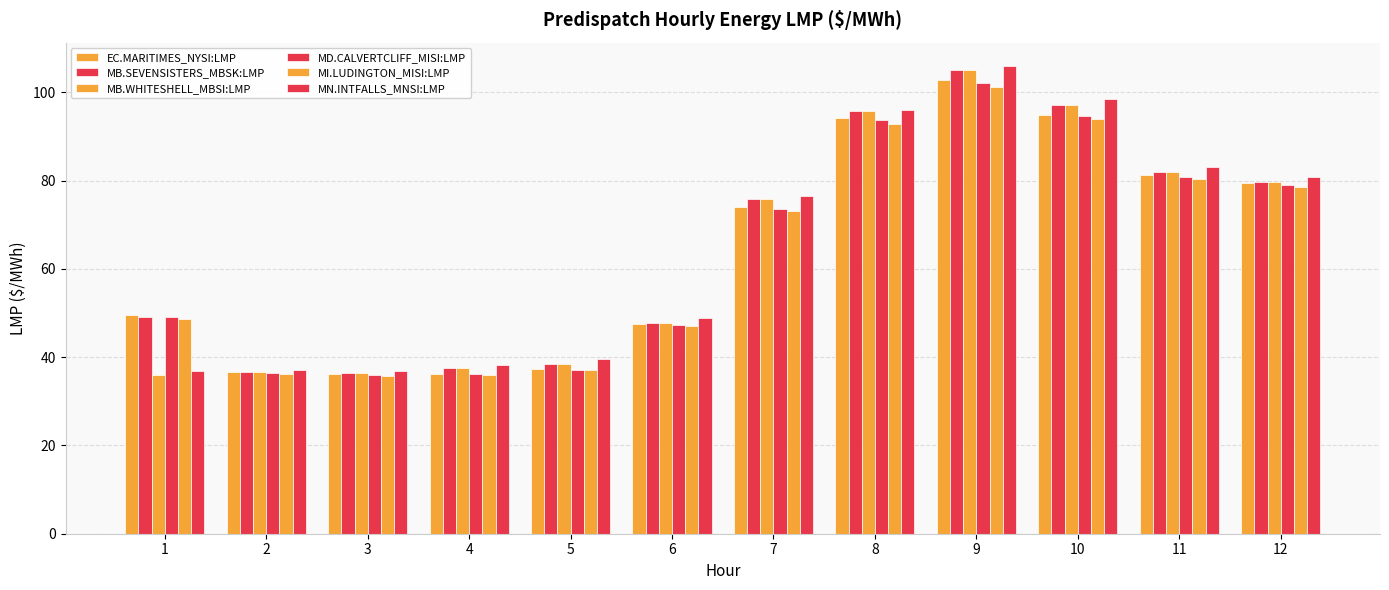

Reading left to right, list all the values displayed in this chart.

EC.MARITIMES_NYSI:LMP: 49.5	36.6	36.1	36.2	37.2	47.5	74.0	94.1	102.7	95.0	81.2	79.4
MB.SEVENSISTERS_MBSK:LMP: 49.0	36.7	36.4	37.4	38.5	47.8	75.8	95.8	105.0	97.2	81.9	79.7
MB.WHITESHELL_MBSI:LMP: 36.1	36.7	36.4	37.4	38.5	47.8	75.8	95.8	105.0	97.2	82.0	79.7
MD.CALVERTCLIFF_MISI:LMP: 49.2	36.5	36.0	36.1	37.2	47.4	73.6	93.6	102.1	94.6	80.9	79.0
MI.LUDINGTON_MISI:LMP: 48.7	36.3	35.8	35.9	37.0	47.0	73.1	92.7	101.2	94.0	80.5	78.6
MN.INTFALLS_MNSI:LMP: 36.8	37.0	36.8	38.3	39.5	48.9	76.5	96.0	106.0	98.4	83.2	80.9